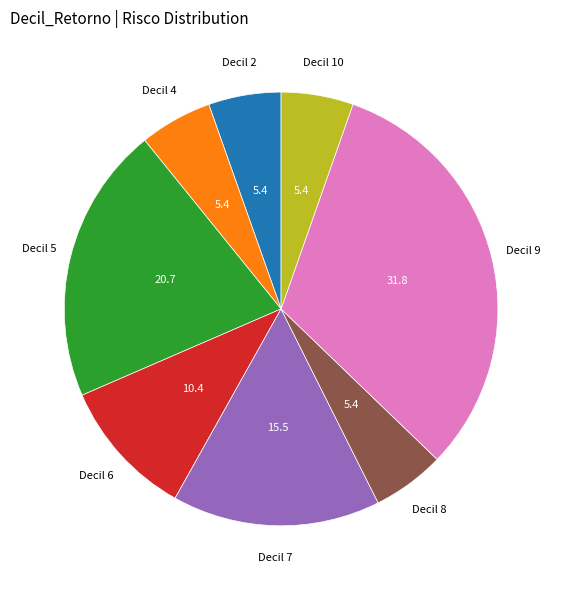

Which category has the biggest portion of the pie?

Decil 9